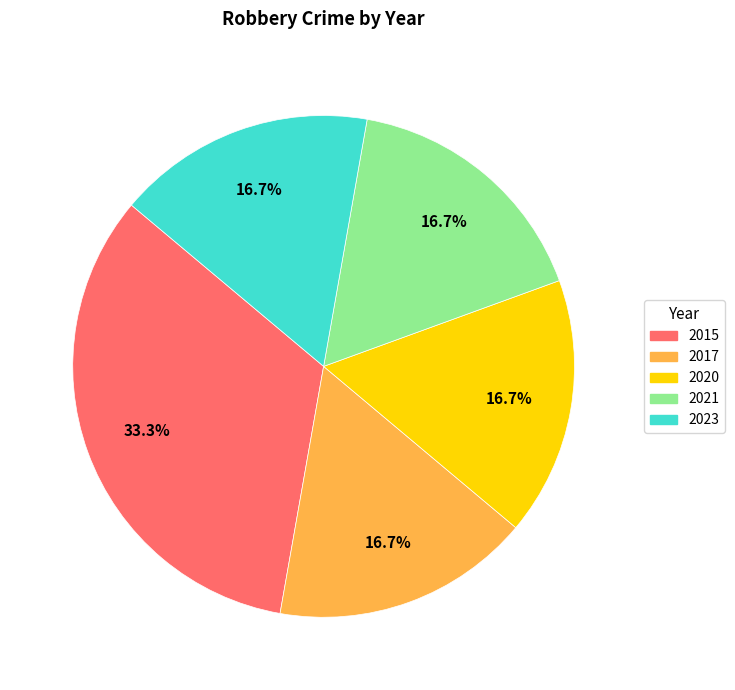

To the nearest percent, what percentage of the pie is 2015?

33%